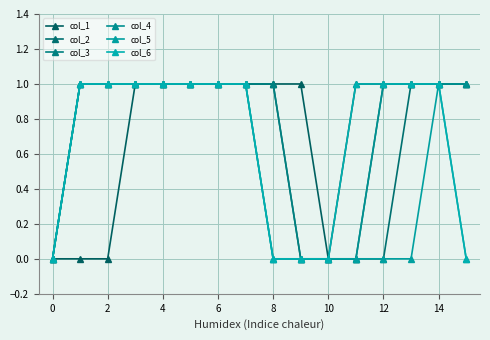

What is the difference between the maximum and minimum values in the col_2 series?

1